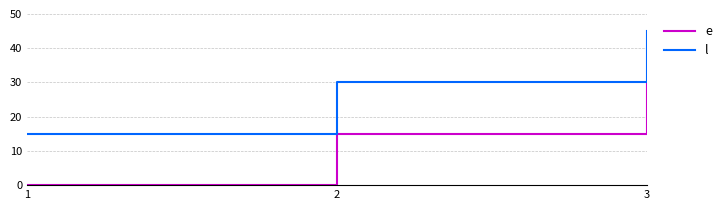

At 3, list the series in order from smallest to largest.

e, l